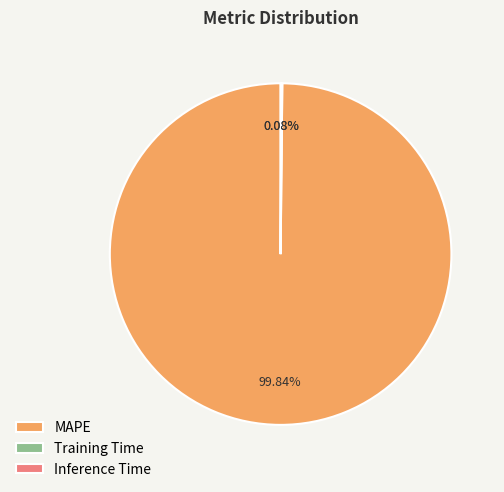

Does any single category account for the majority?

Yes